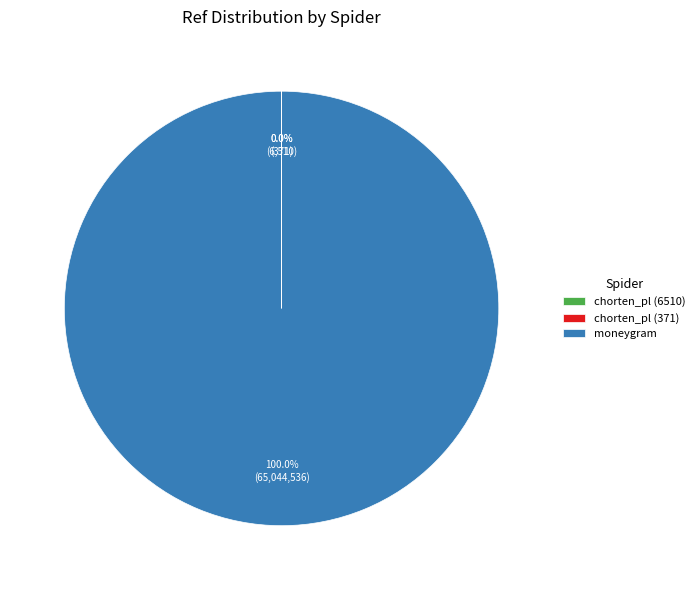

What is the largest slice in the pie chart?

moneygram